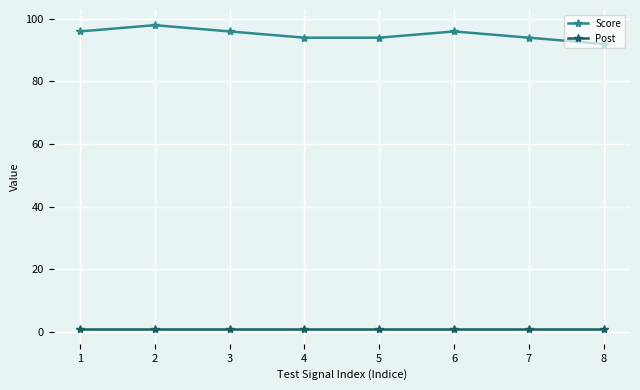

At which category is the sum across all series the highest?

2